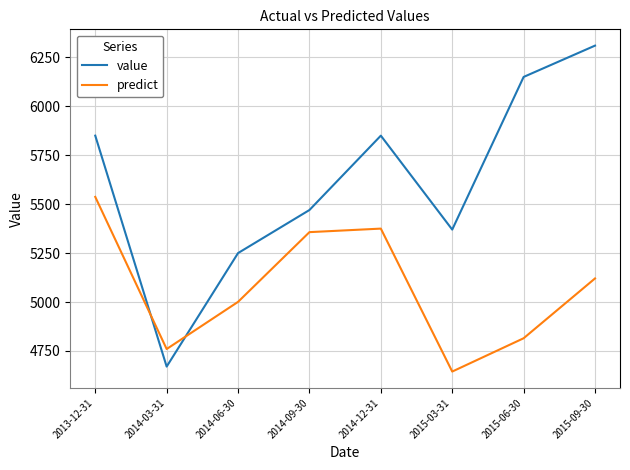

What is the approximate value of value at 2013-12-31?

5850.0